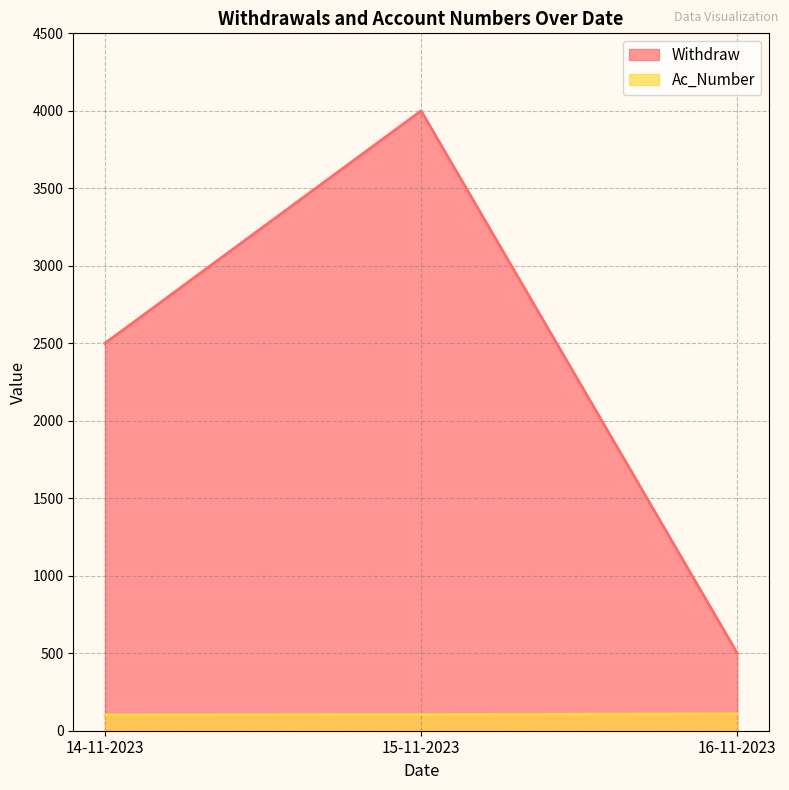

At how many categories does at least one series exceed 2299?

2